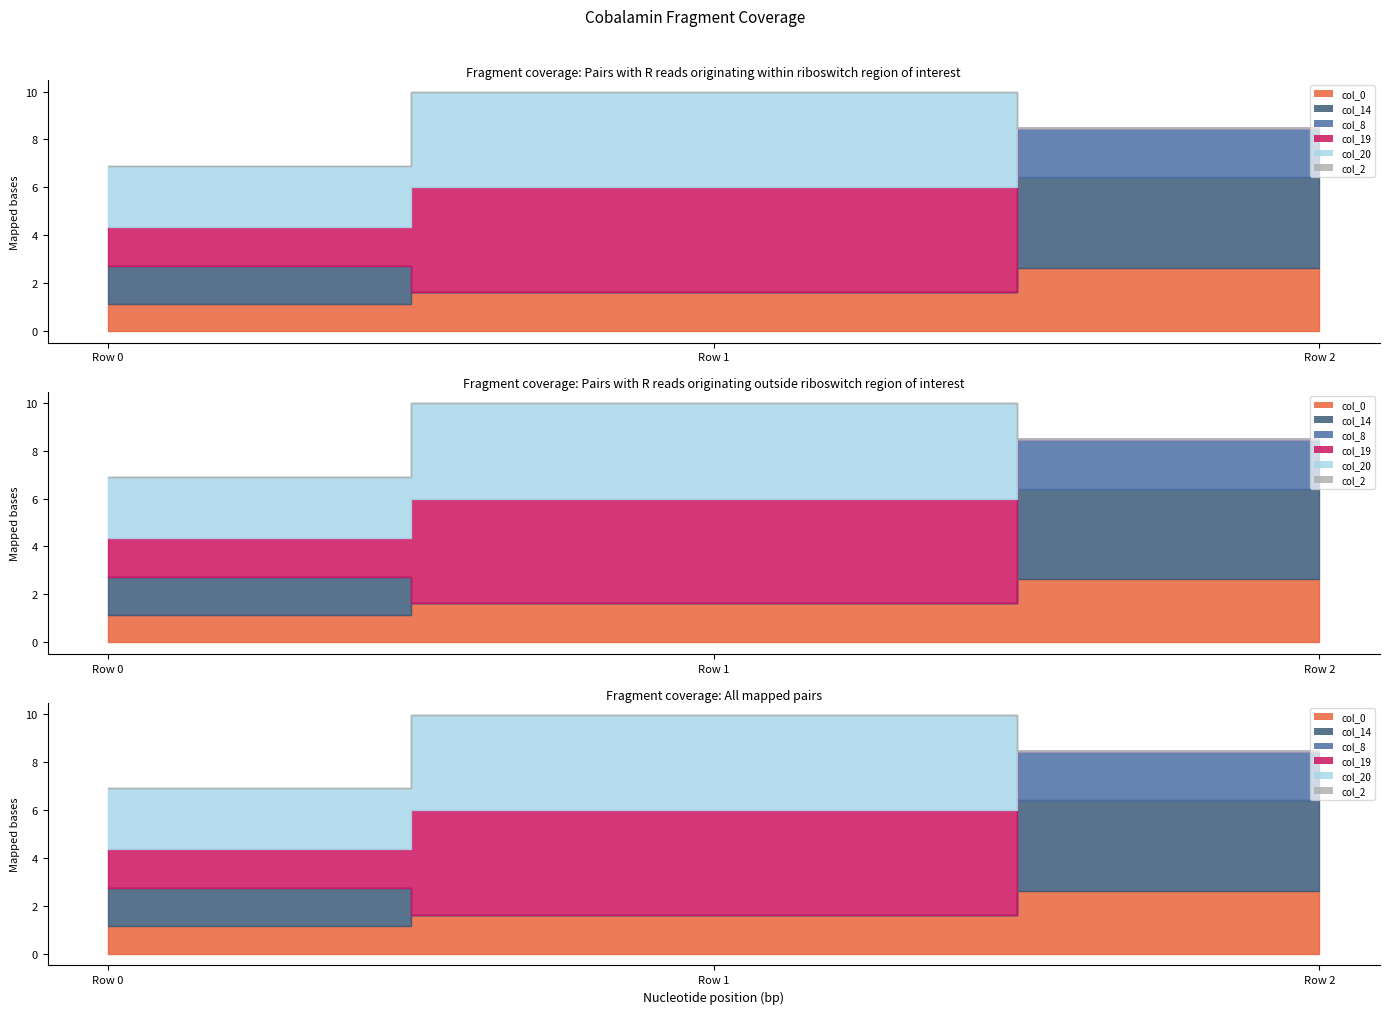

How many values in the col_14 series are below 1?

1